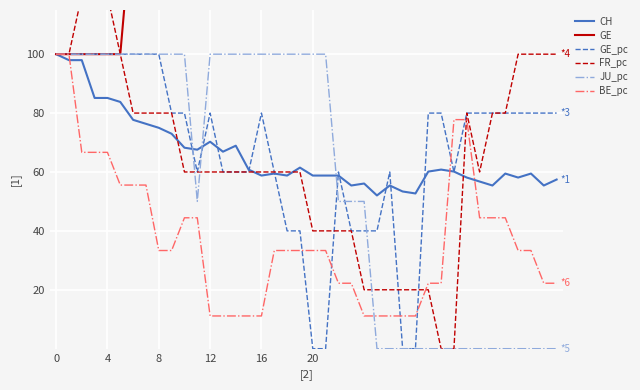

Which category has the lowest value in the FR_pc series?

30